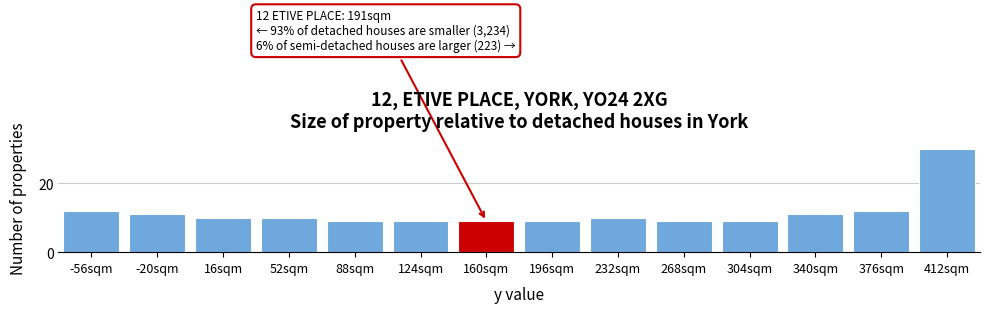

Reading left to right, list all the values displayed in this chart.

12	11	10	10	9	9	9	9	10	9	9	11	12	30